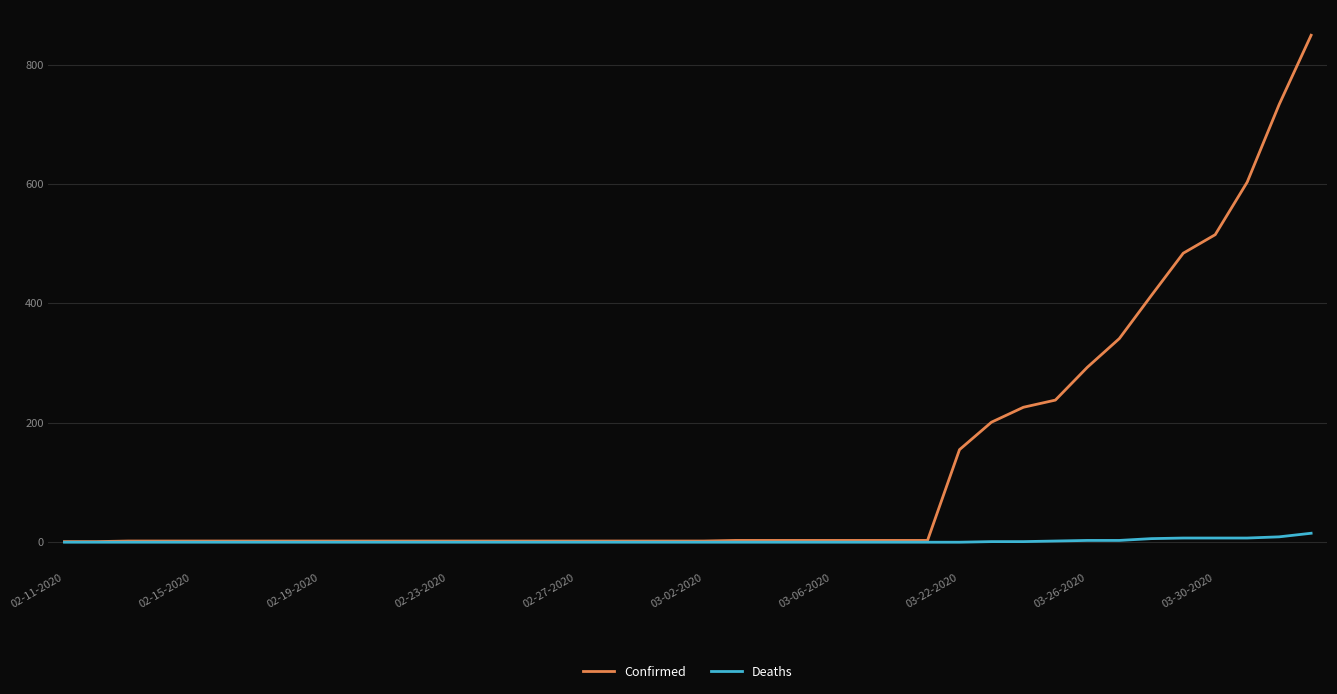

Rank the series by their maximum value, from highest to lowest.

Confirmed, Deaths